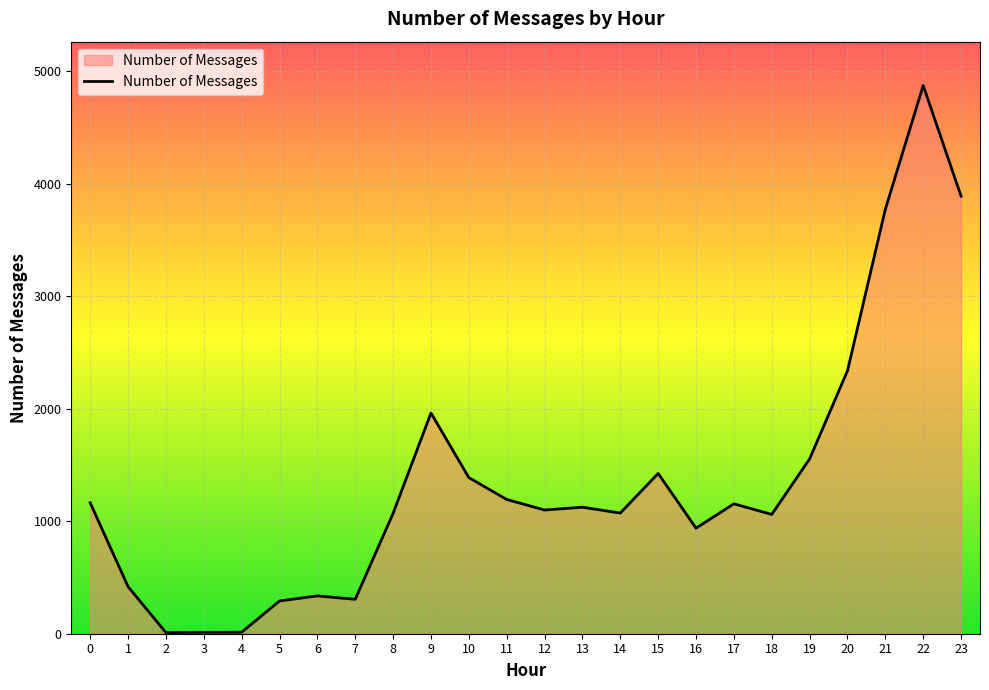

What is the ratio of the value at 8 to the value at 7?

3.5